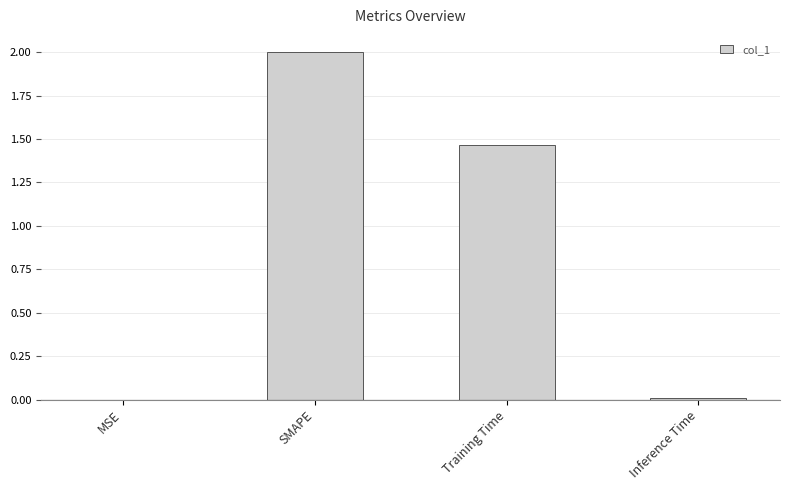

At which label is the value closest to 1?

Training Time